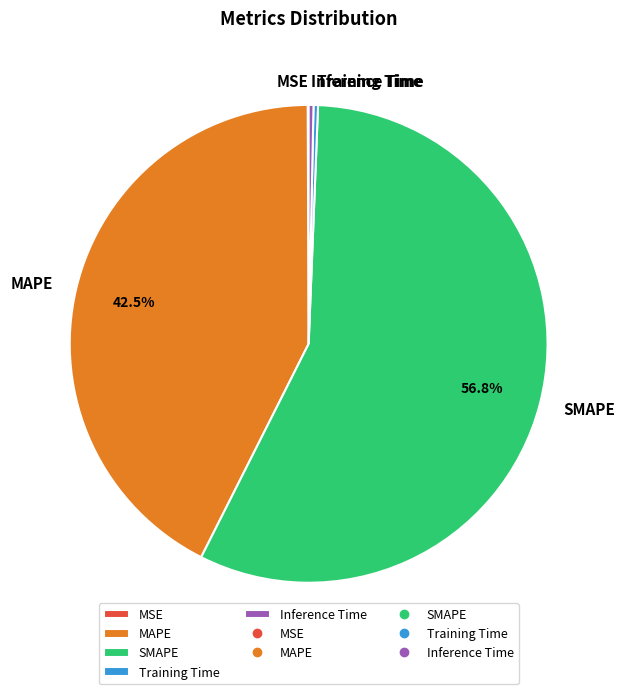

Is Training Time the majority of the pie?

No